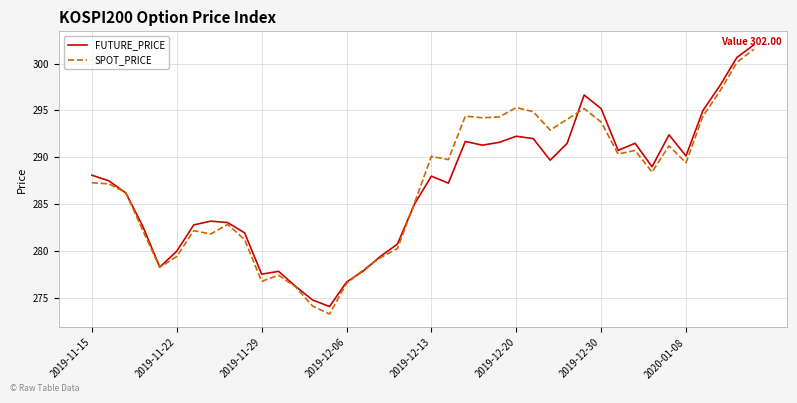

What is the greatest value displayed?

302.0